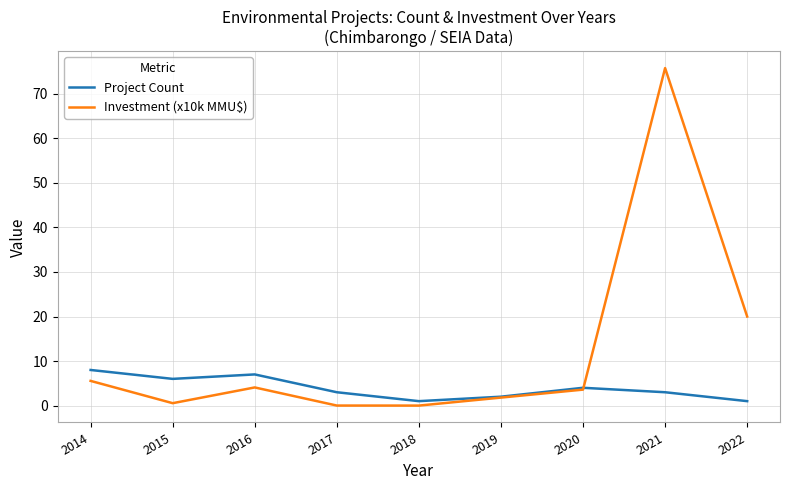

At which category is the sum across all series the highest?

2021